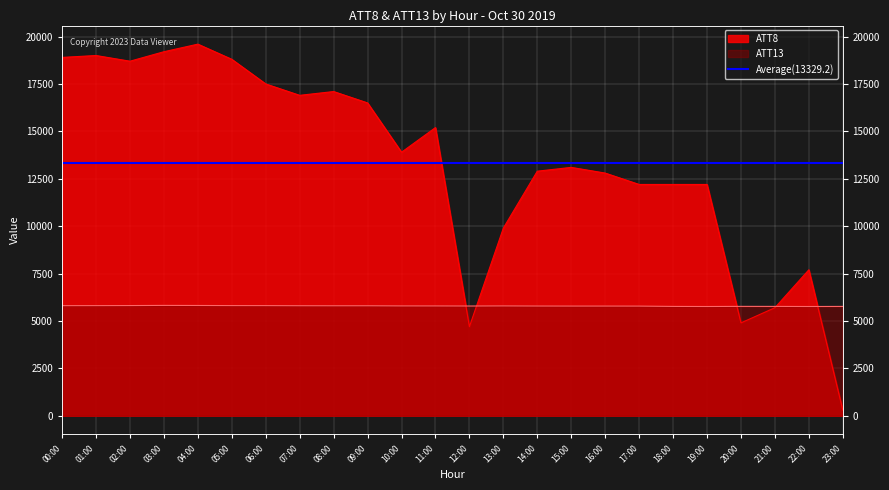

What is the highest value of the ATT13 series?

5821.6